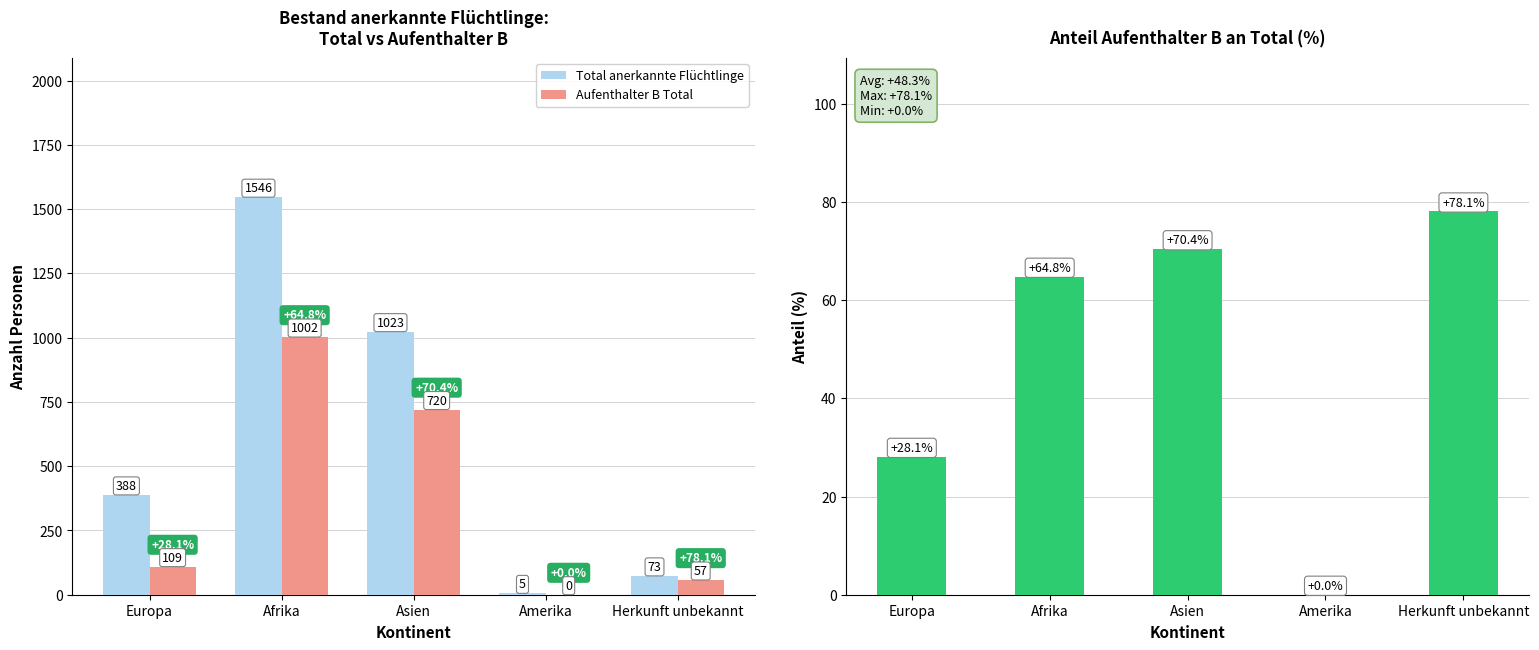

How many values in the Anteil Aufenthalter B (%) series exceed 64?

3